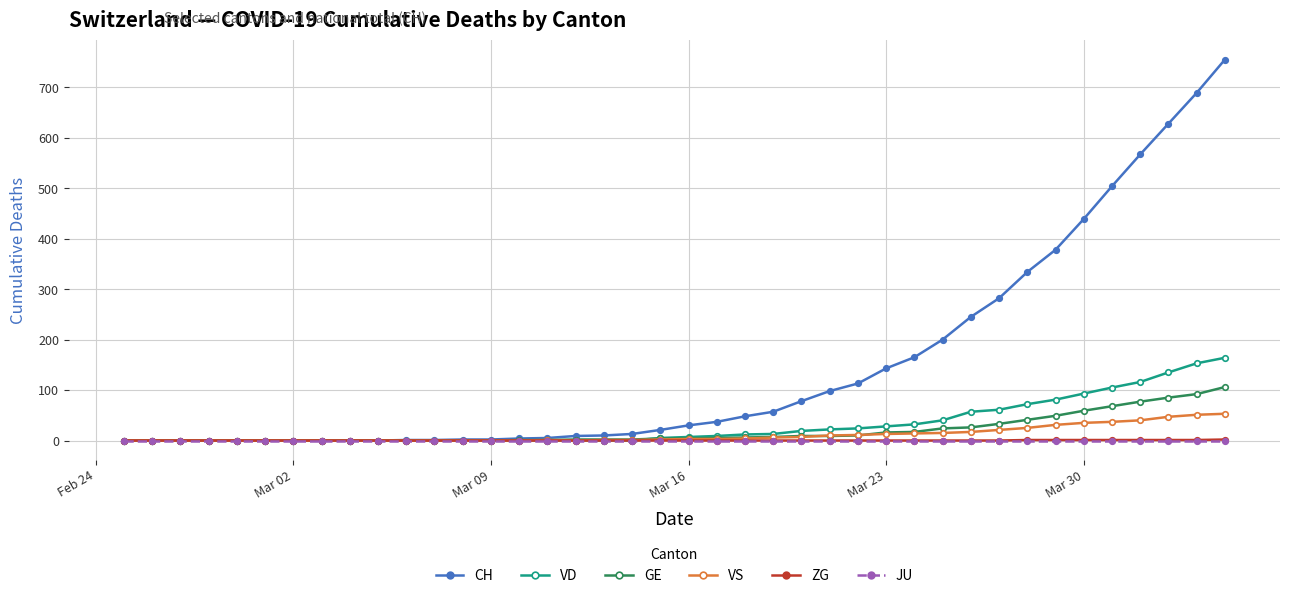

Count the number of data series in this chart.

6